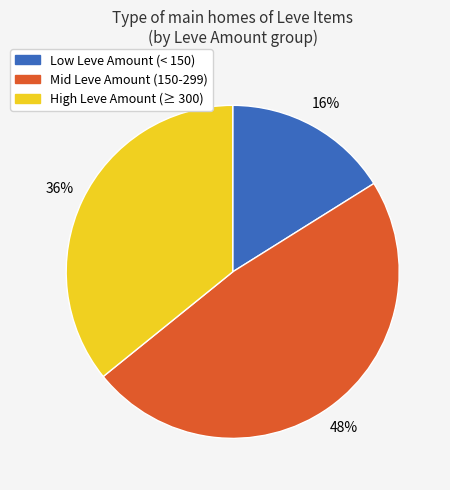

Is there a majority slice in this chart?

No